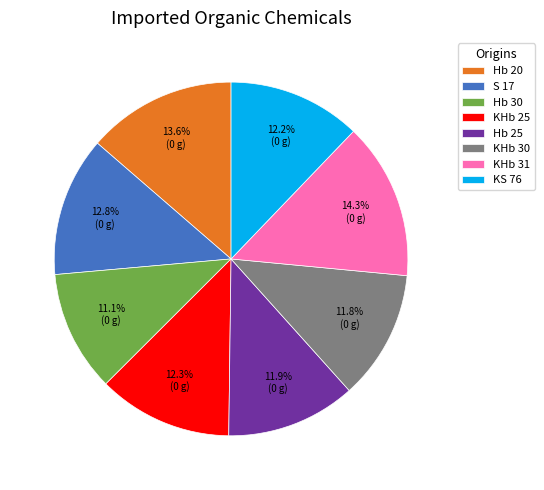

Which category has the biggest portion of the pie?

KHb 31